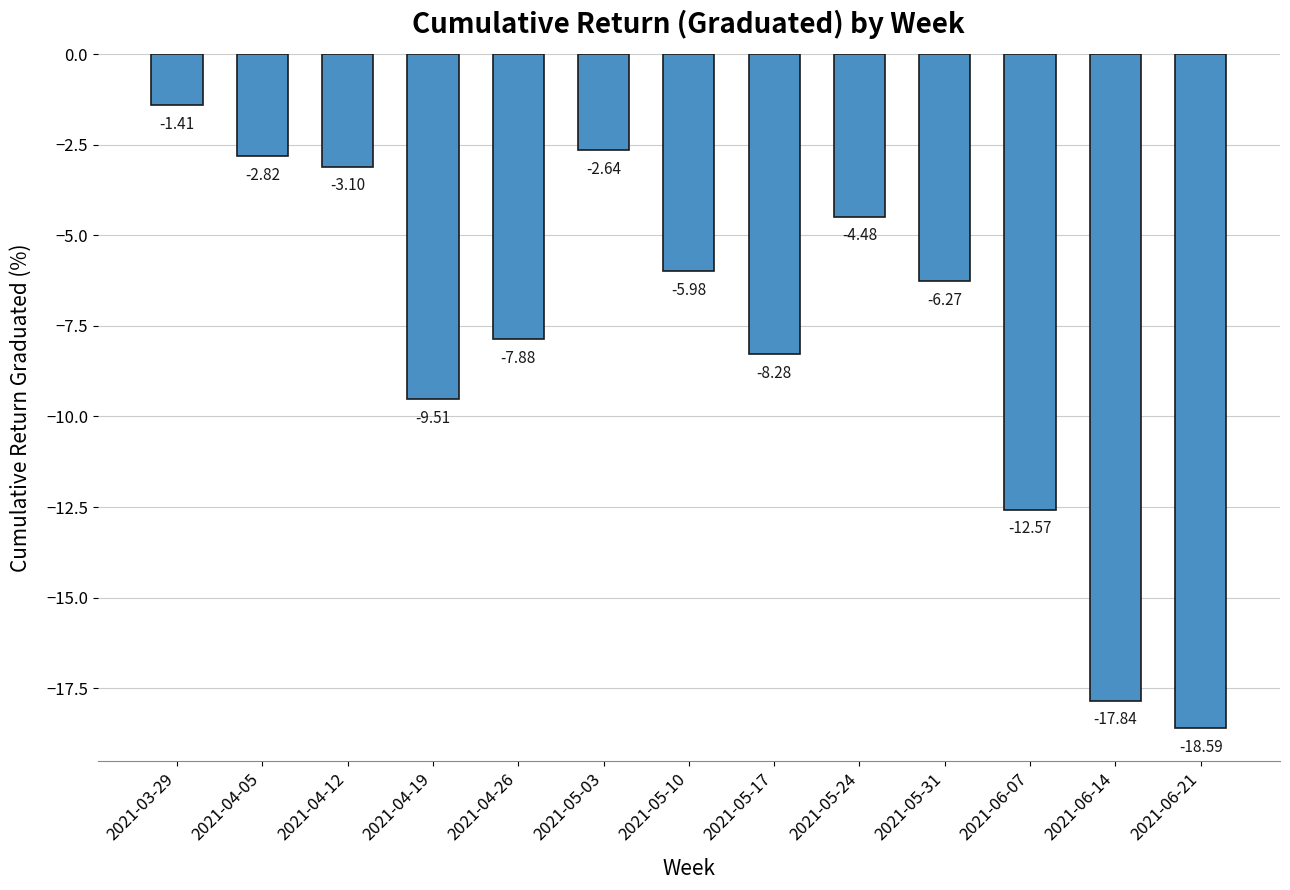

Are the bars horizontal?

No